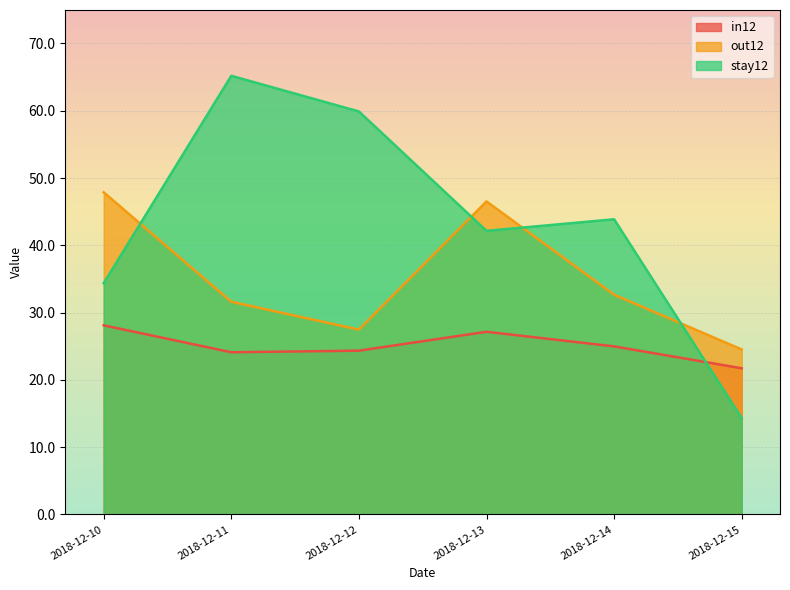

How many distinct data groups are displayed?

3